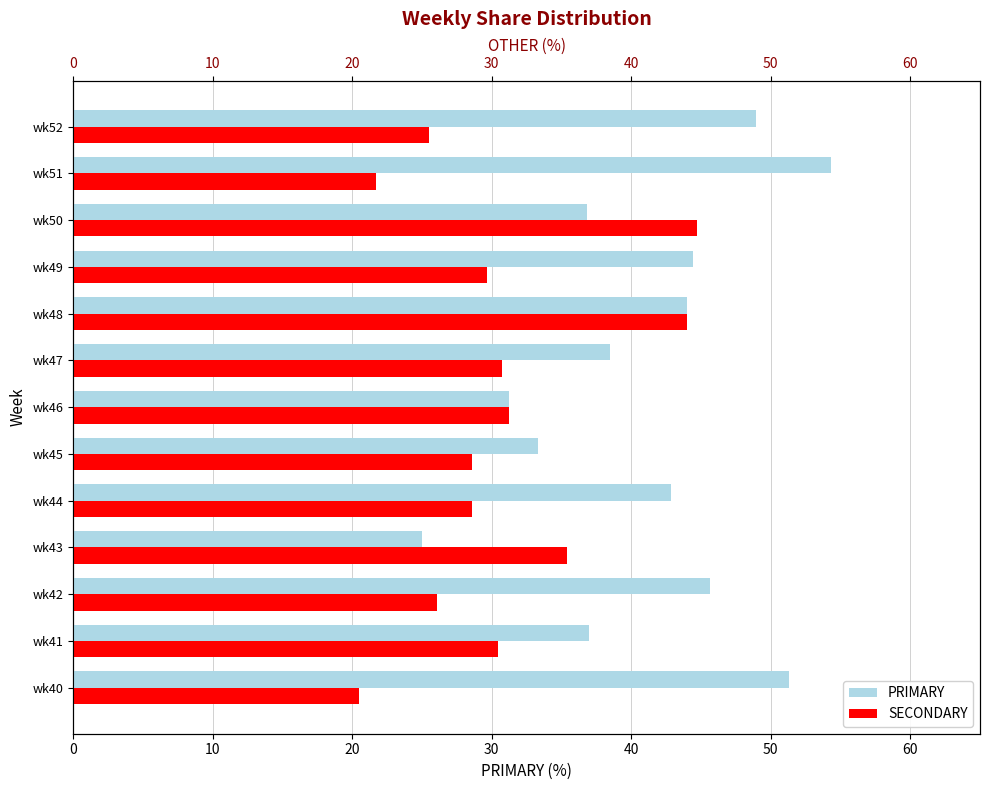

Rank the series by their maximum value, from highest to lowest.

PRIMARY, SECONDARY